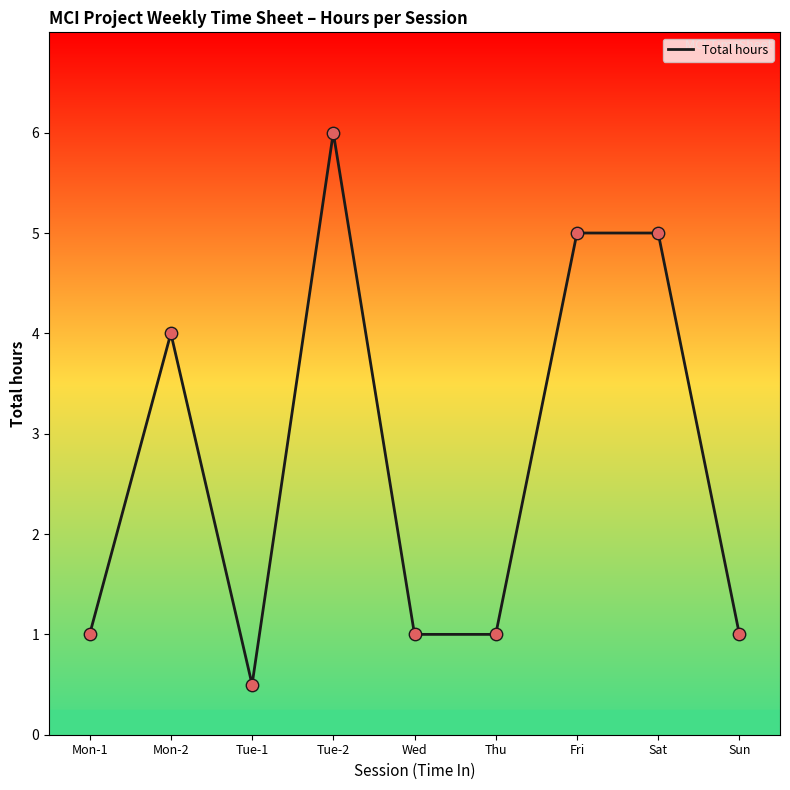

Approximately how many times larger is the value at Wed compared to Tue-2?

0.2